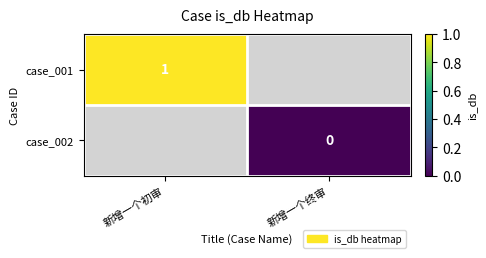

True or false: case_001 has a value of 1 at 新增一个初审.

True